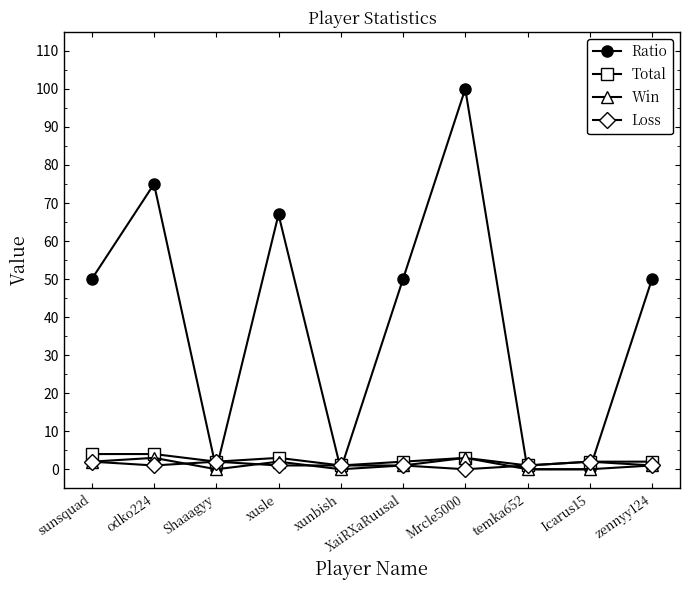

At which category does Ratio reach its first local valley?

Shaaagyy